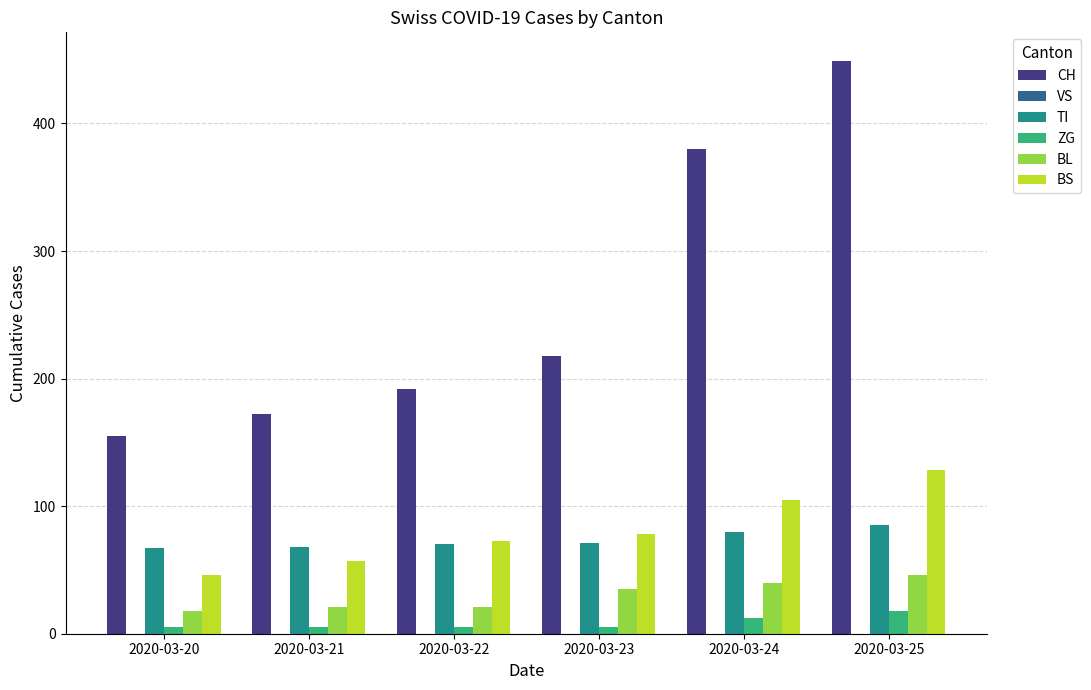

The BL series shows 35 at 2020-03-23. True or false?

True